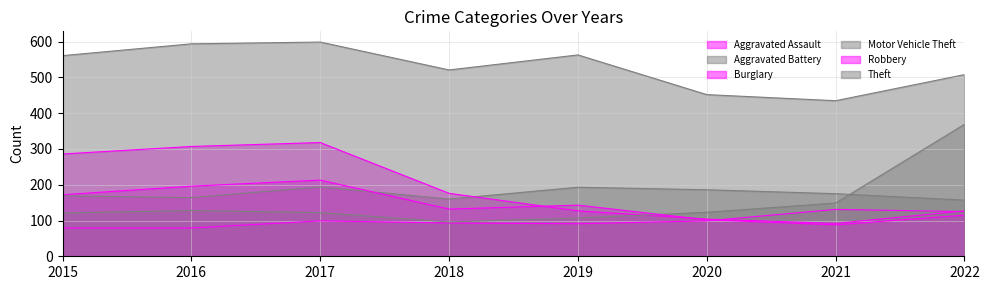

Rank the series by their maximum value, from lowest to highest.

Aggravated Assault, Aggravated Battery, Robbery, Burglary, Motor Vehicle Theft, Theft